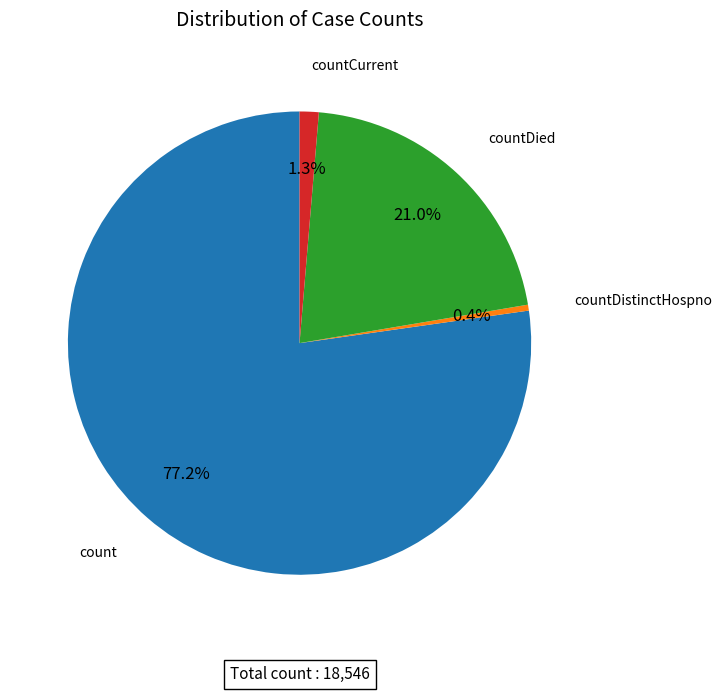

Is there a majority slice in this chart?

Yes